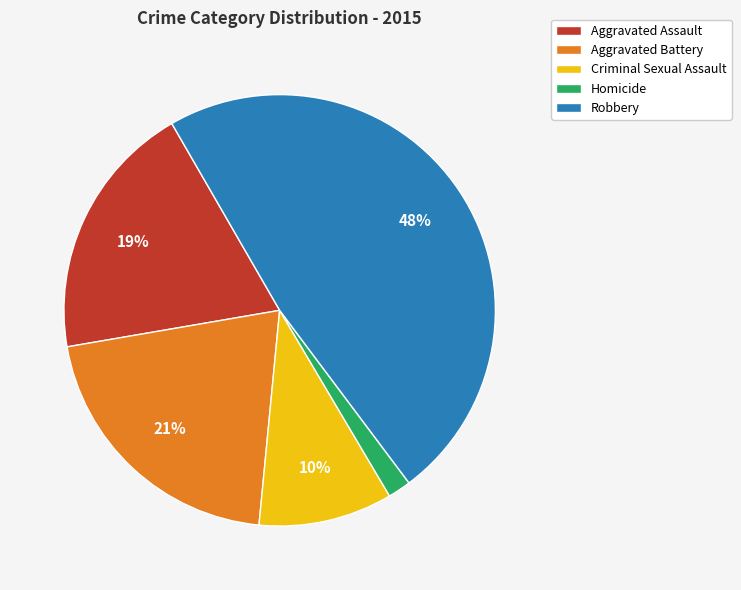

To the nearest percent, what is the combined percentage of Aggravated Assault and Homicide?

21%